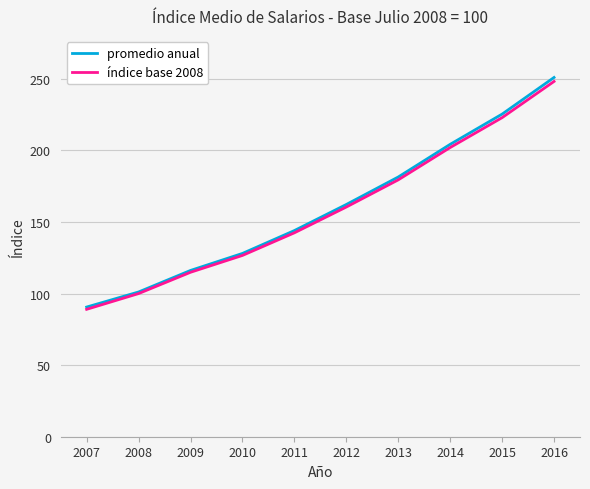

Between 2008 and 2009, which series saw the biggest shift?

promedio anual